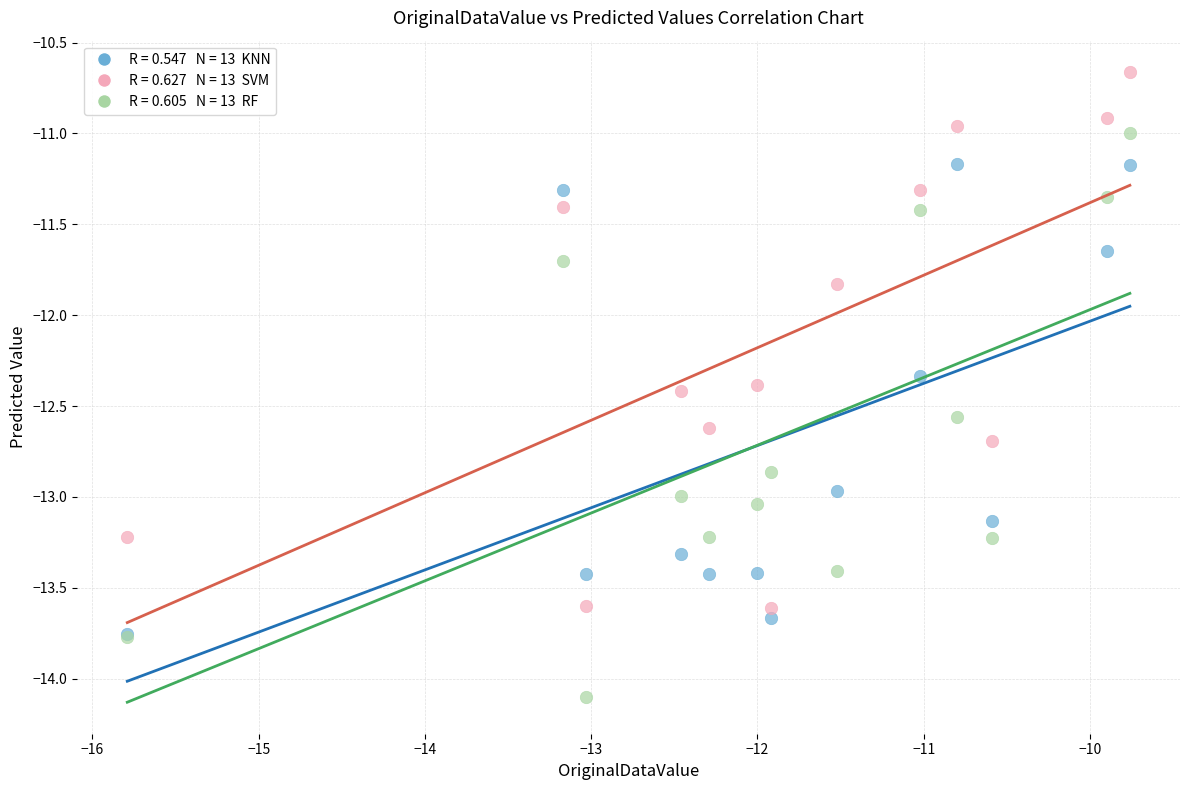

Across all series, what Y value is closest to -12?

-11.8